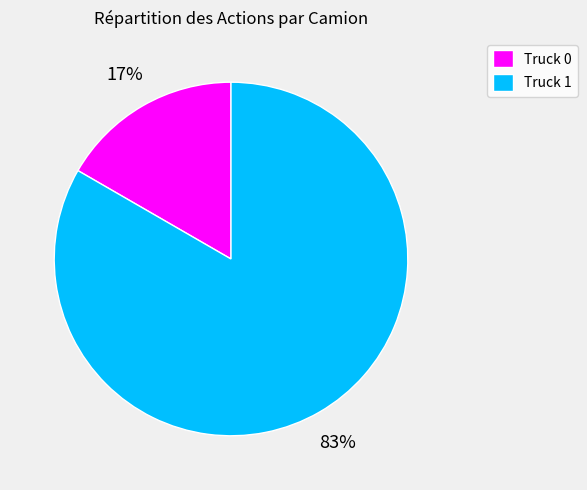

How many slices are in this pie chart?

2